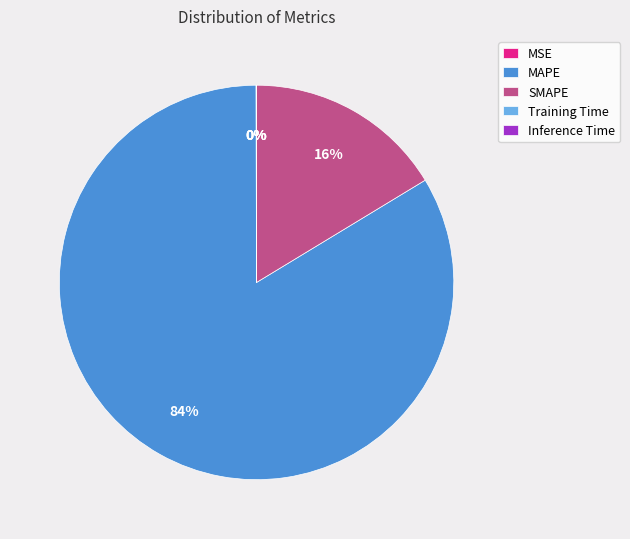

True or false: MAPE accounts for 96% of the total.

False